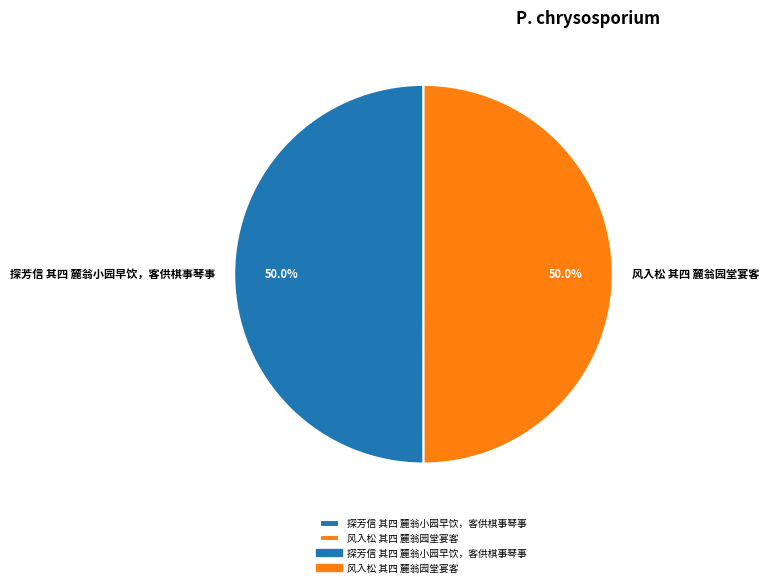

To the nearest percent, what portion does 探芳信 其四 麓翁小园早饮，客供棋事琴事 represent?

50%